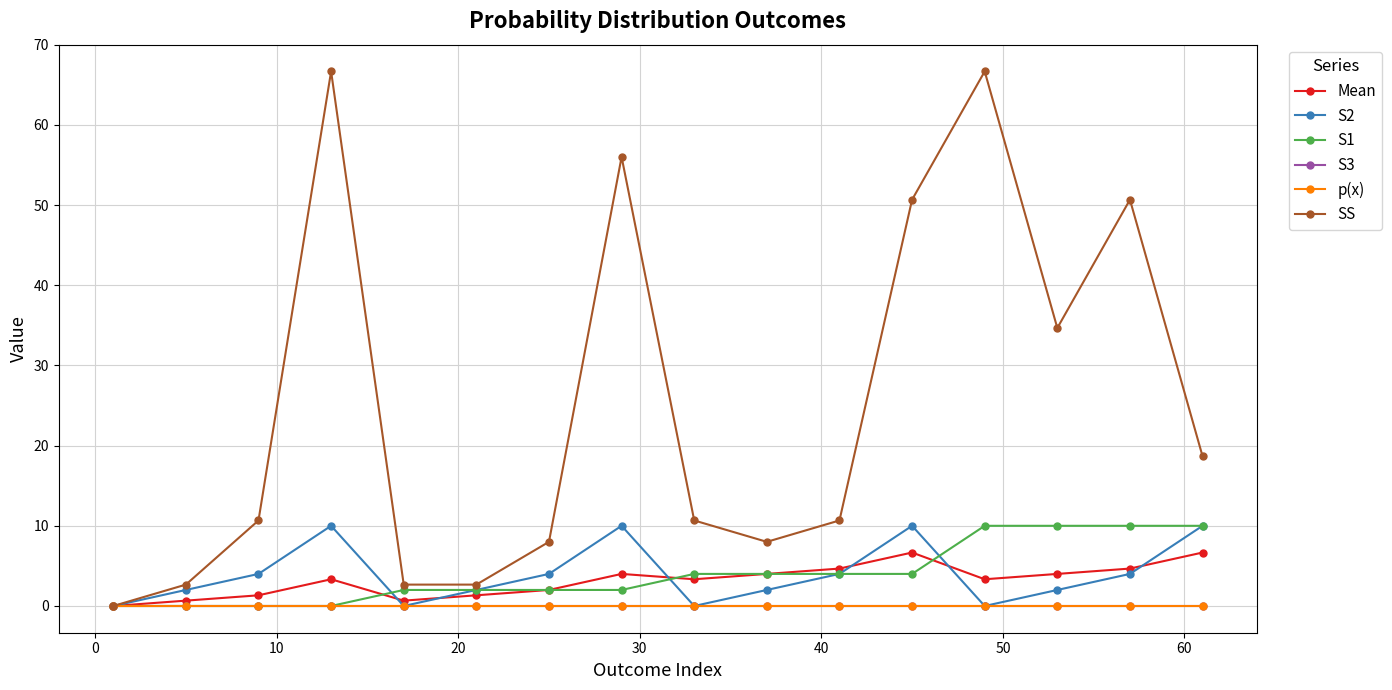

At how many categories does at least one series exceed 42?

5